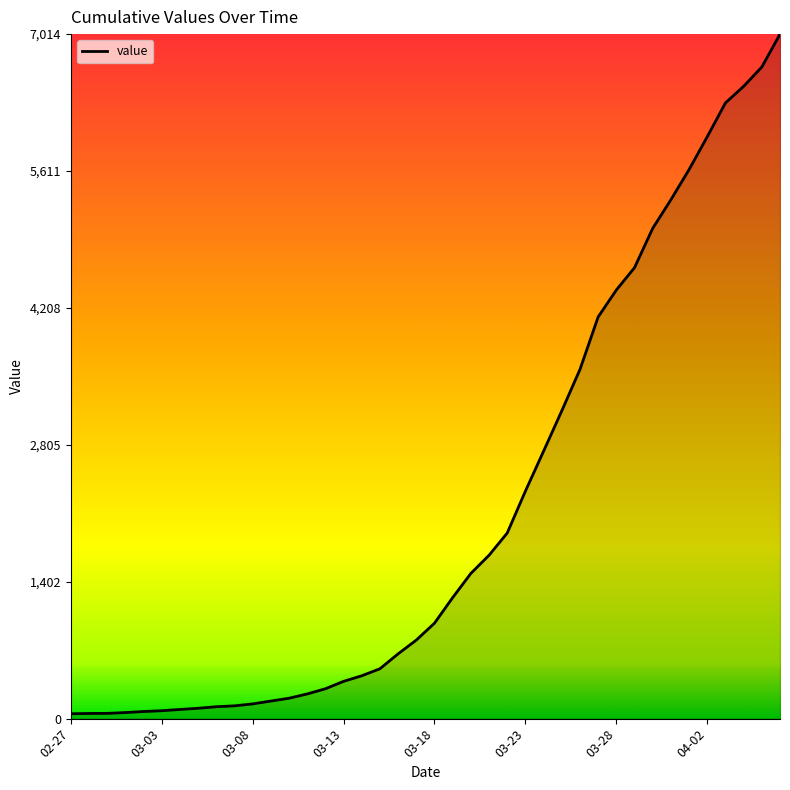

What is the difference between the maximum and minimum values?

6964